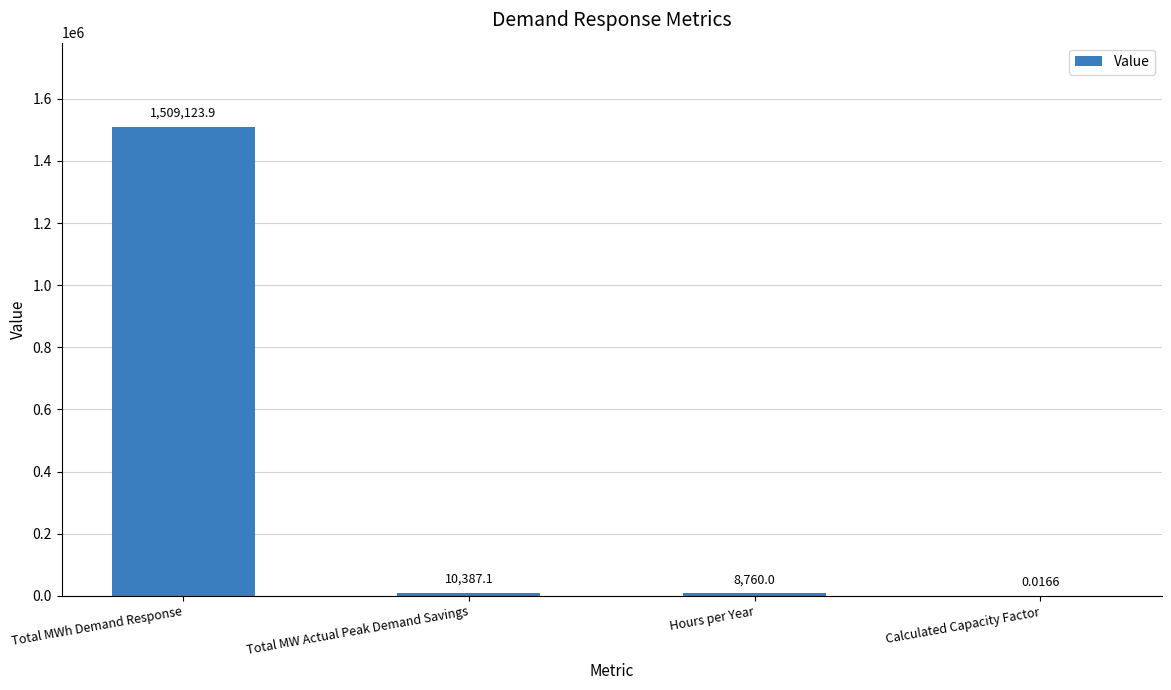

Which has a higher value, Total MW Actual Peak Demand Savings or Calculated Capacity Factor?

Total MW Actual Peak Demand Savings